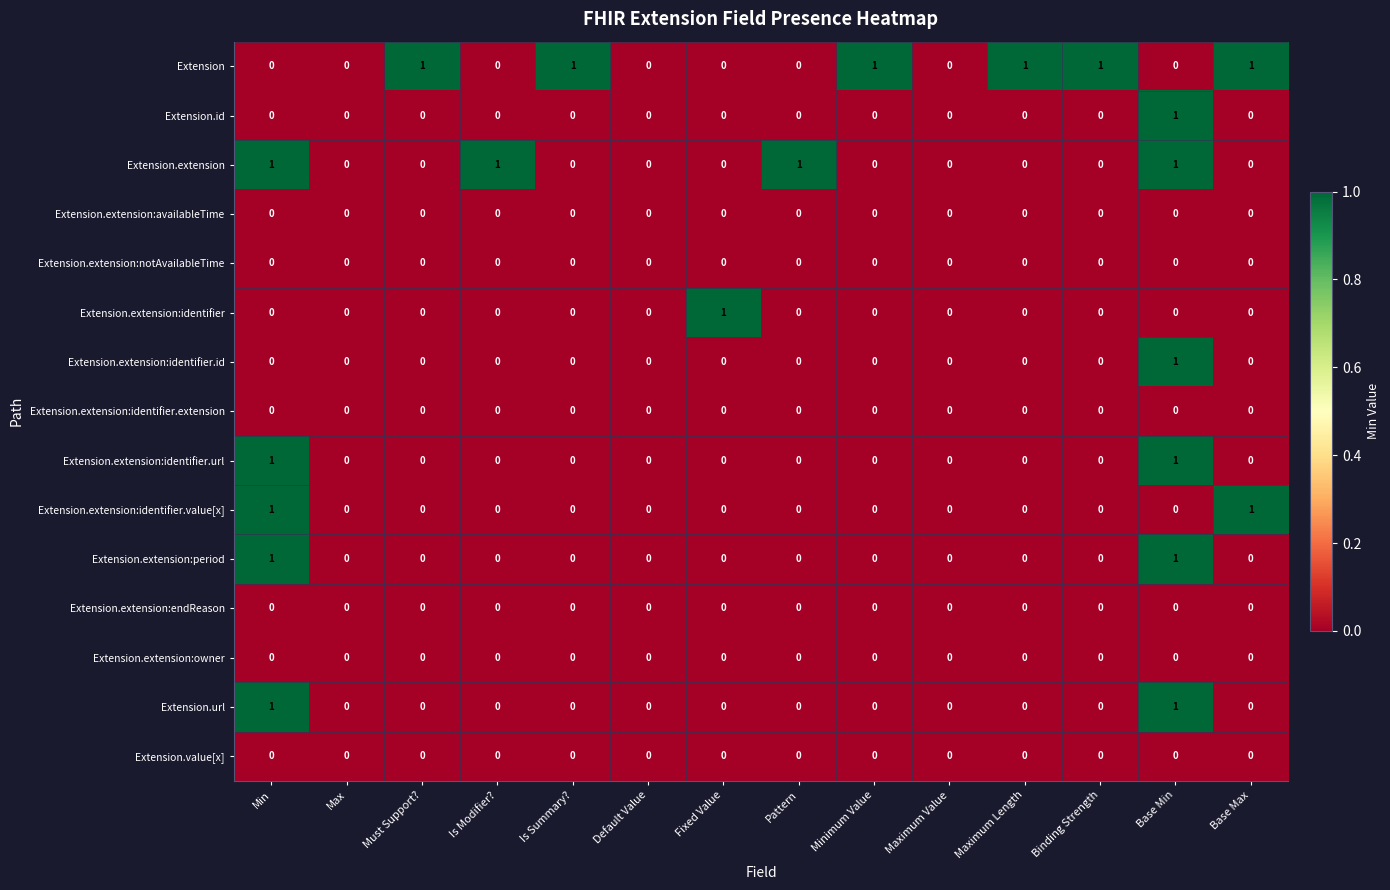

Is it true that Extension.extension:identifier equals -1 at Base Min?

False